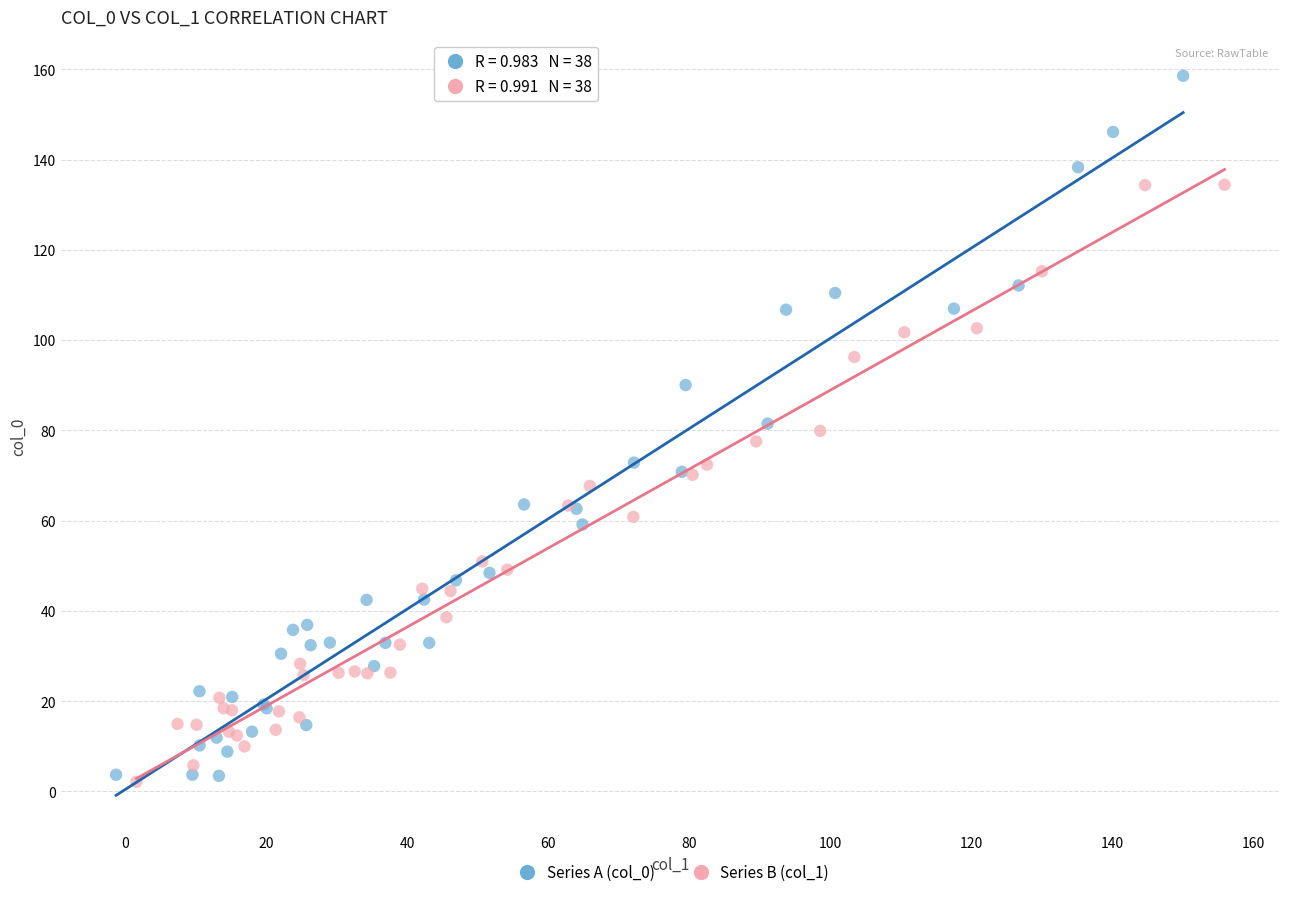

Which series has the largest Y range (max minus min)?

Series A (col_0)